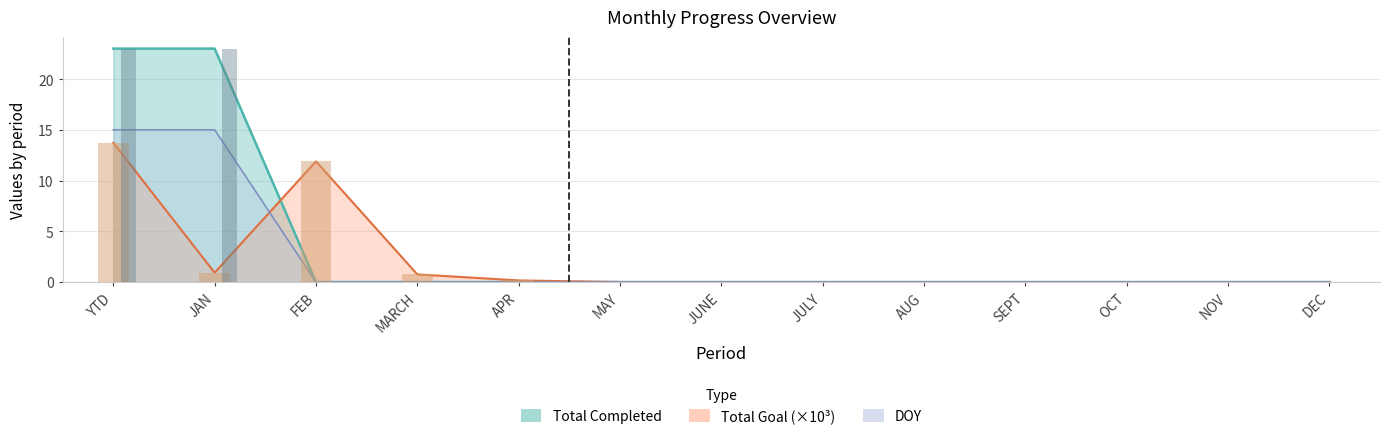

What are all the series names shown in the legend?

Total Completed, Total Goal, DOY